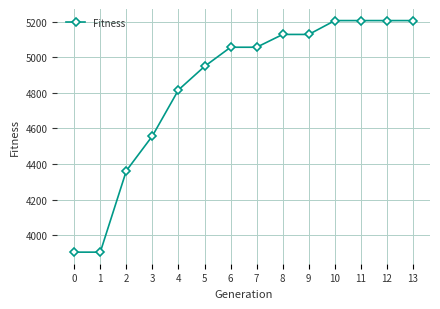

Between 12 and 2, which is larger?

12